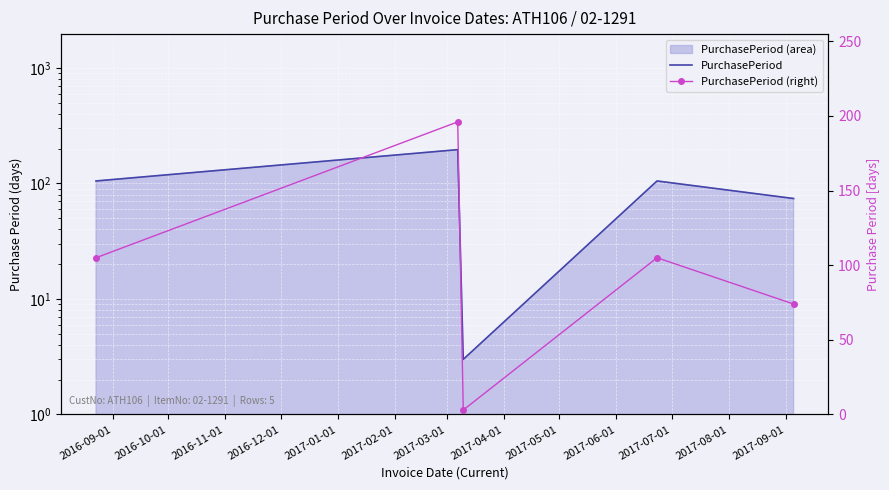

How many data points in PurchasePeriod (right) are above 105?

1